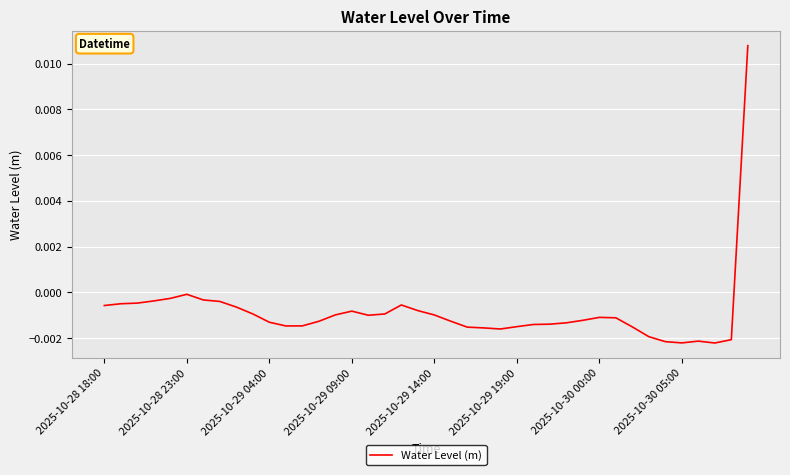

True or false: the data has more than 1 interior local peaks.

True